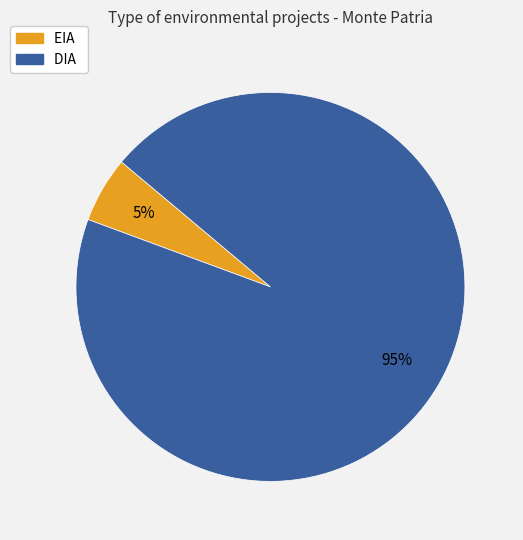

Which slice is the largest?

DIA